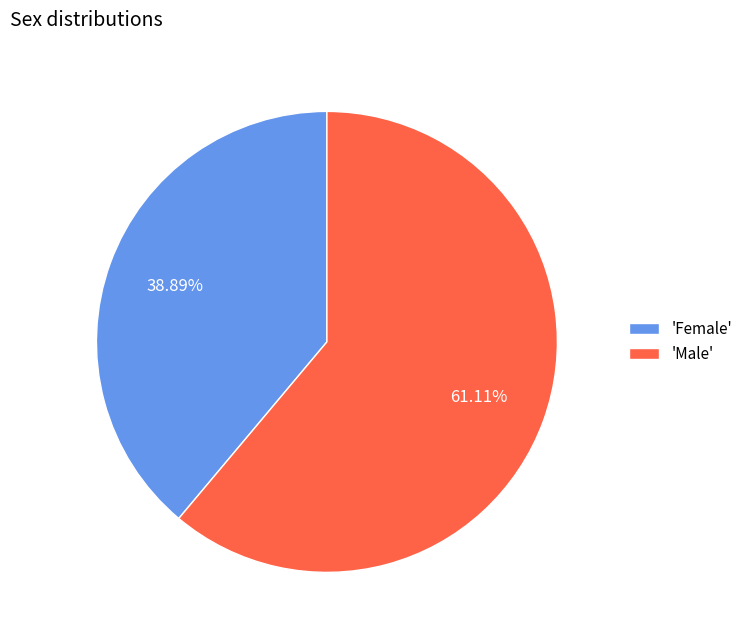

What is the largest slice in the pie chart?

'Male'